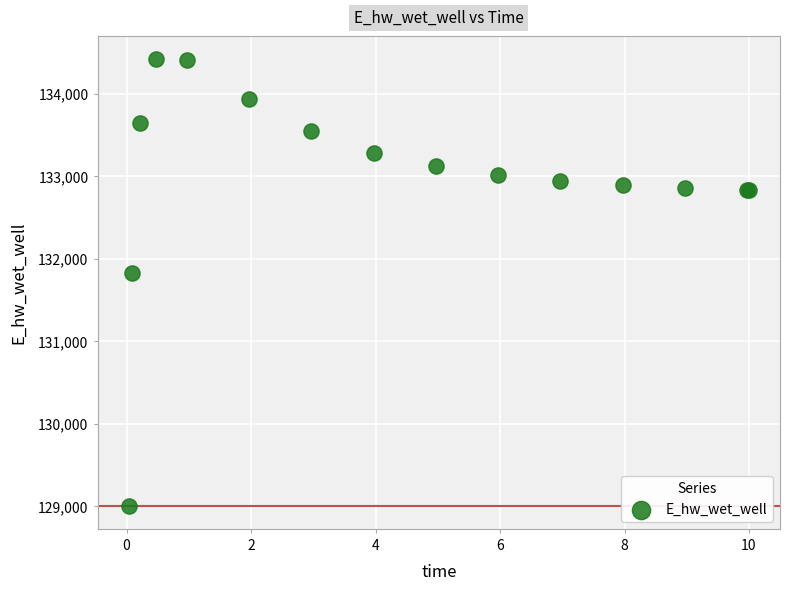

What Y value in the scatter plot is closest to 131709?

131827.3